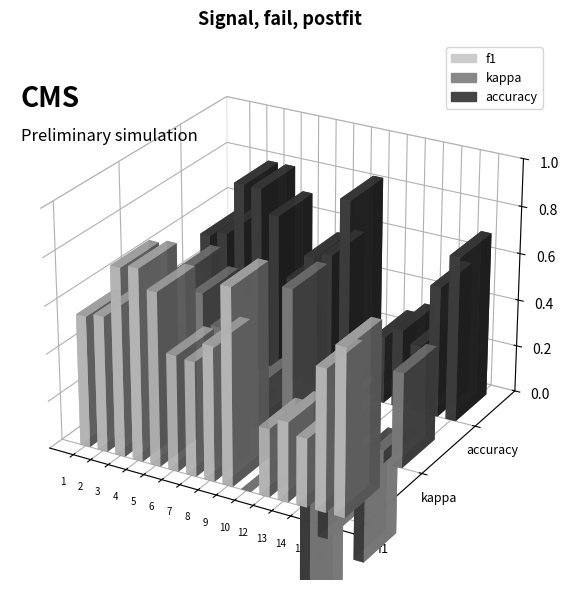

Reading left to right, what are all the values shown in this chart?

f1: 0.6	0.6	0.8	0.8	0.7	0.5	0.5	0.6	0.8	0.0	0.3	0.3	0.3	0.6	0.7	0.5	0.8	0.8	0.5	0.7	0.6	0.7	0.6	0.7
kappa: 0.1	0.3	0.6	0.5	0.4	0.0	0.2	0.0	0.6	-0.8	-0.4	0.1	-0.5	0.1	0.4	0.1	0.5	0.3	-0.1	0.4	0.3	0.4	0.2	0.2
accuracy: 0.5	0.6	0.8	0.8	0.7	0.4	0.6	0.6	0.8	0.0	0.3	0.3	0.3	0.6	0.7	0.5	0.8	0.7	0.5	0.7	0.6	0.7	0.6	0.7